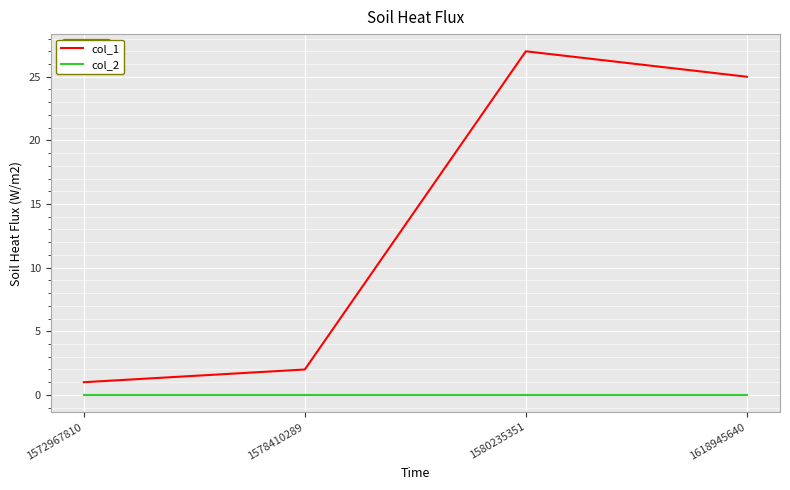

True or false: col_2 and col_1 cross at least once.

False